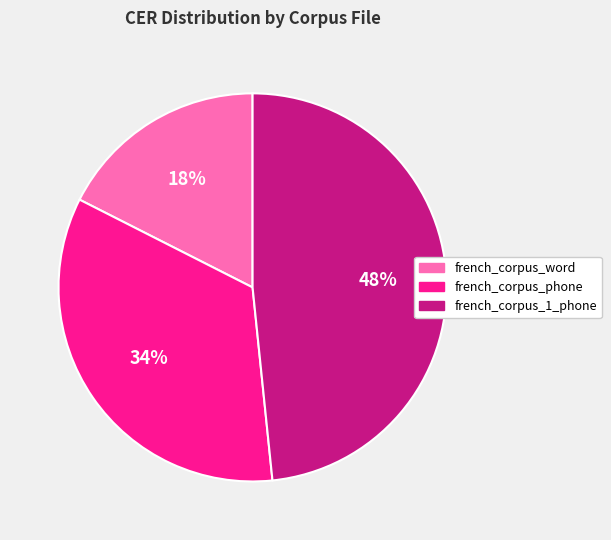

Which slice is the smallest?

french_corpus_word